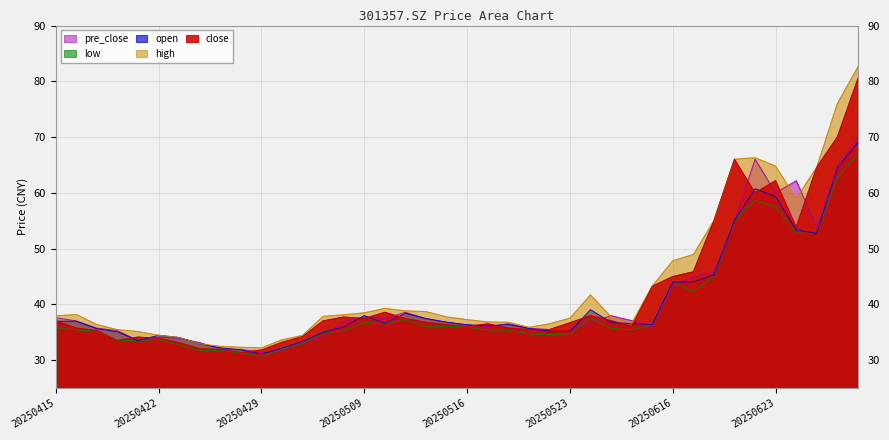

What is the average value of the low series?

39.4